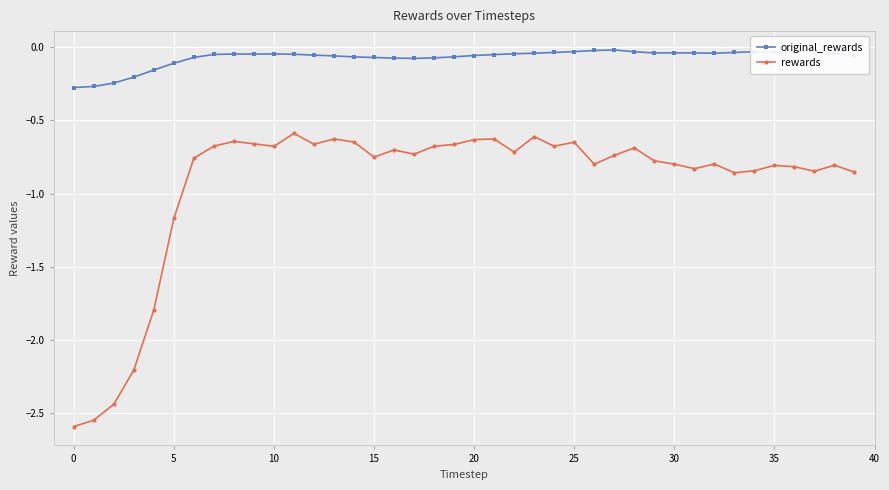

Rank the series by their maximum value, from lowest to highest.

rewards, original_rewards